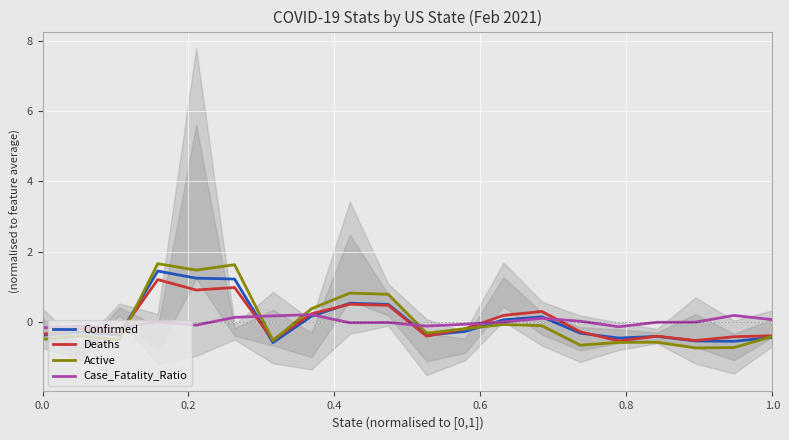

What is the minimum value for Confirmed?

-0.6